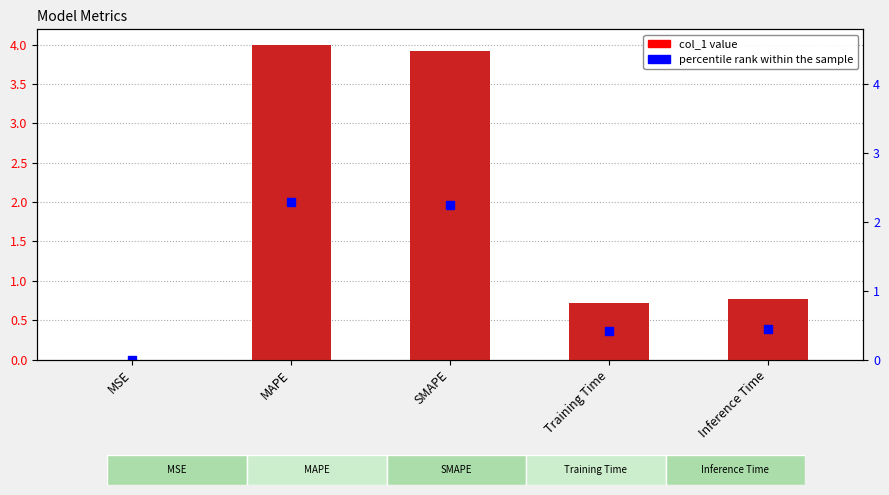

Which has a higher value, Training Time or MSE?

Training Time